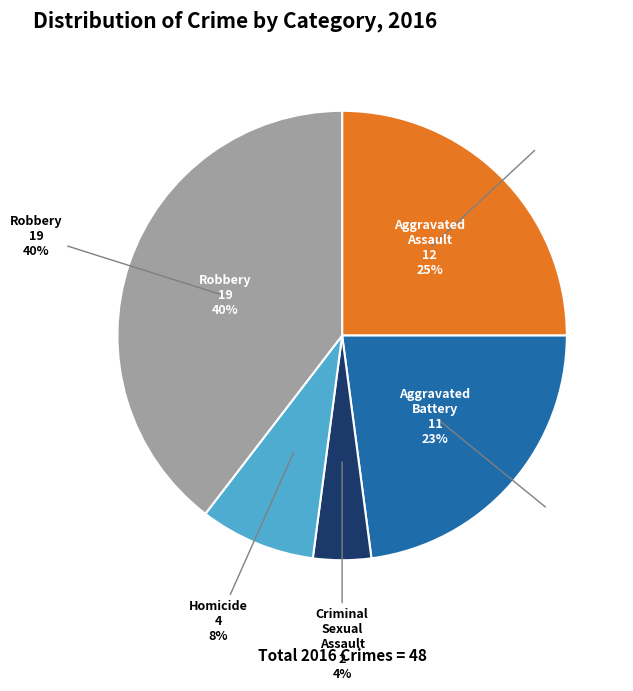

To the nearest percent, what is the average slice percentage?

20%